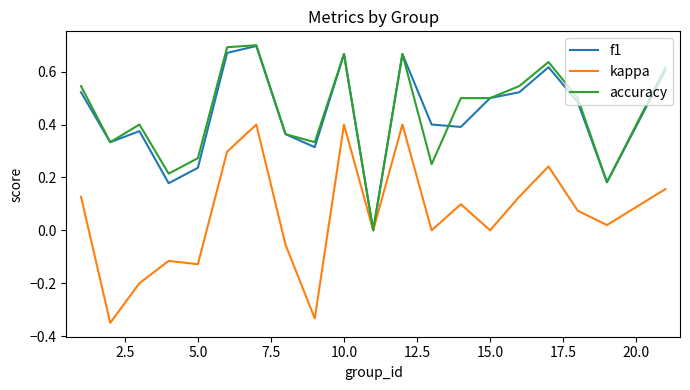

What is the sum of all accuracy values?

8.9